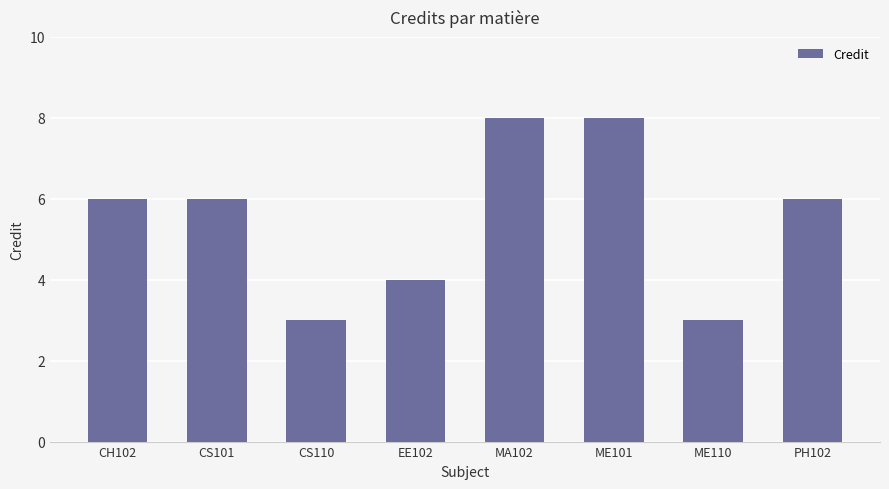

The value at ME101 is 12. True or false?

False